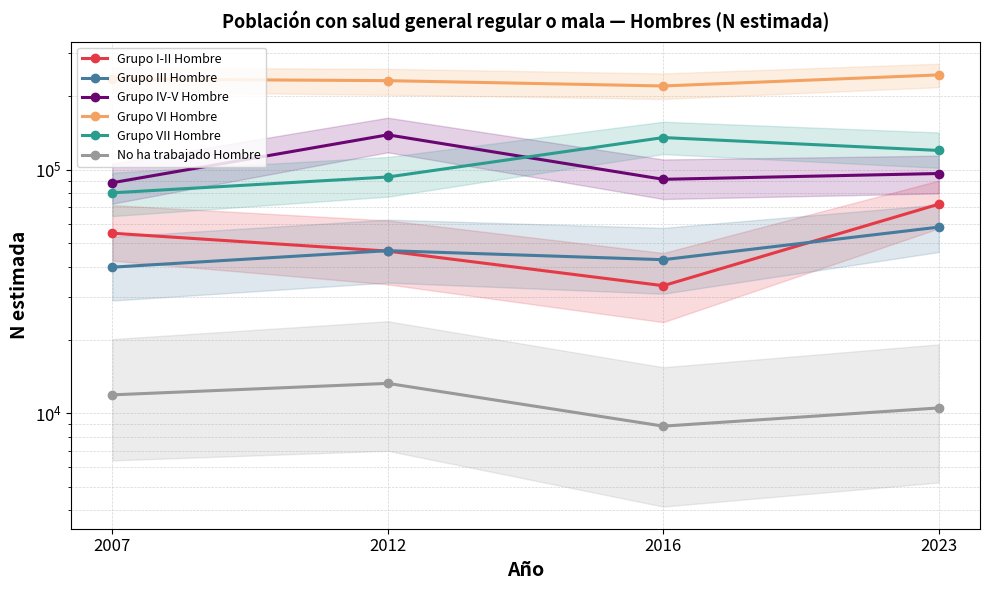

At which category does Grupo IV-V Hombre reach its first local peak?

2012